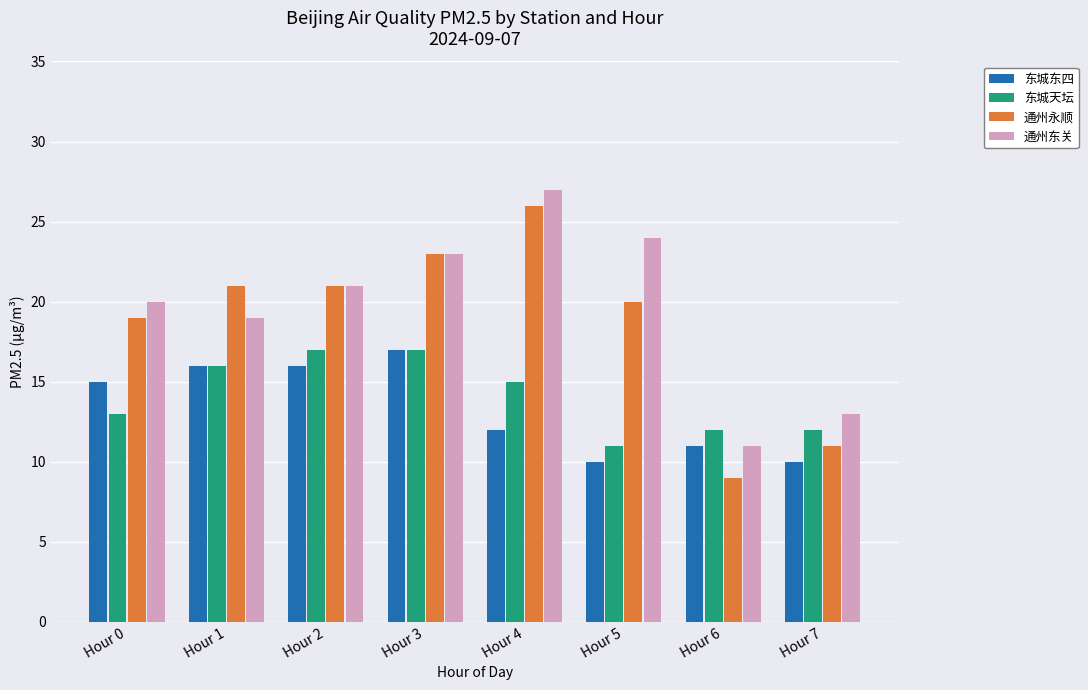

List the labels in order of 通州东关 value, largest first.

Hour 4, Hour 5, Hour 3, Hour 2, Hour 0, Hour 1, Hour 7, Hour 6